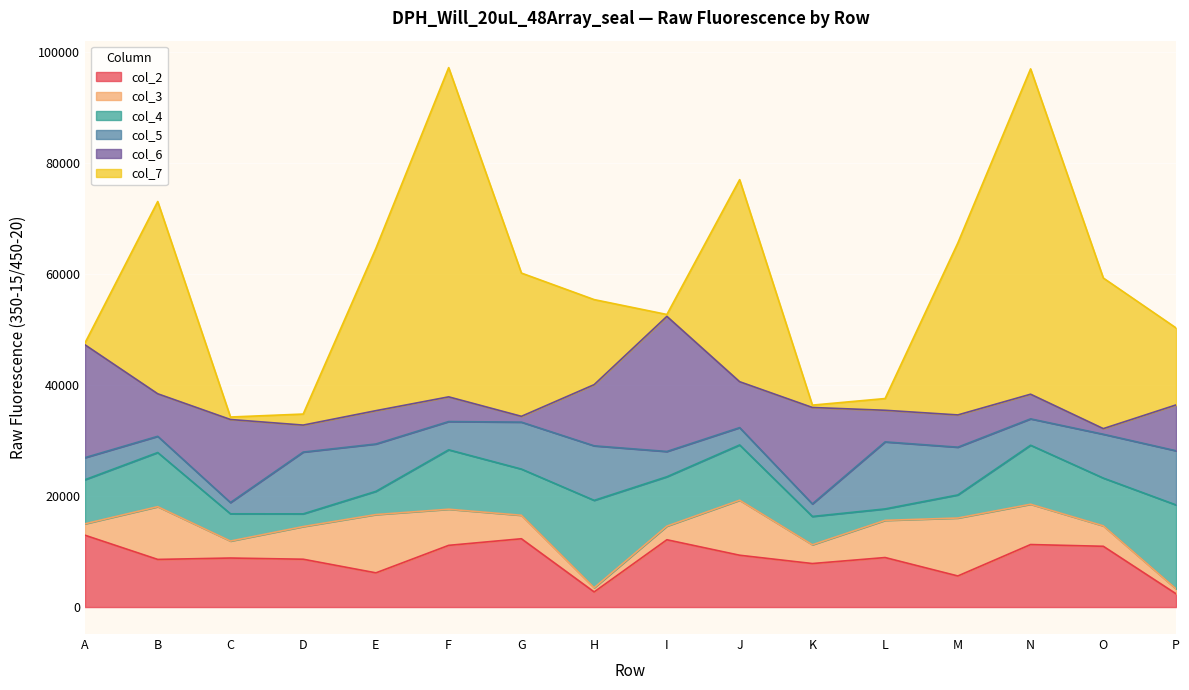

What is the difference between the col_4 values at I and G?

571